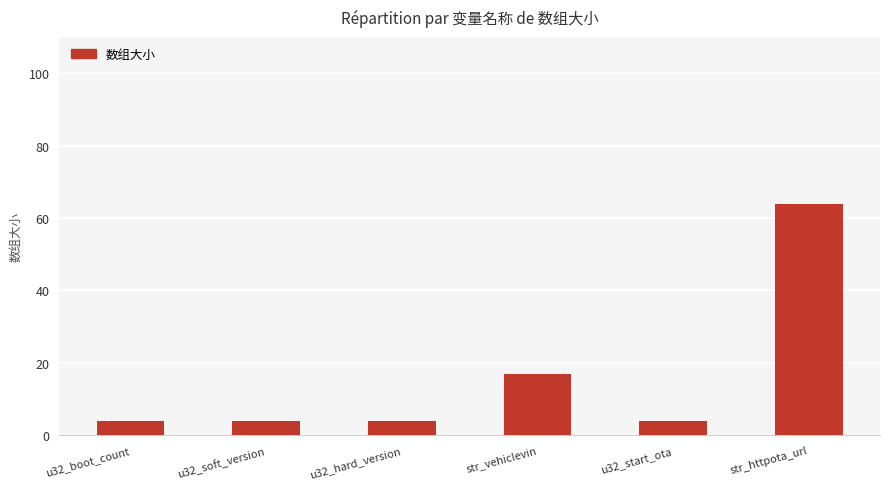

The value at u32_start_ota is 4. True or false?

True